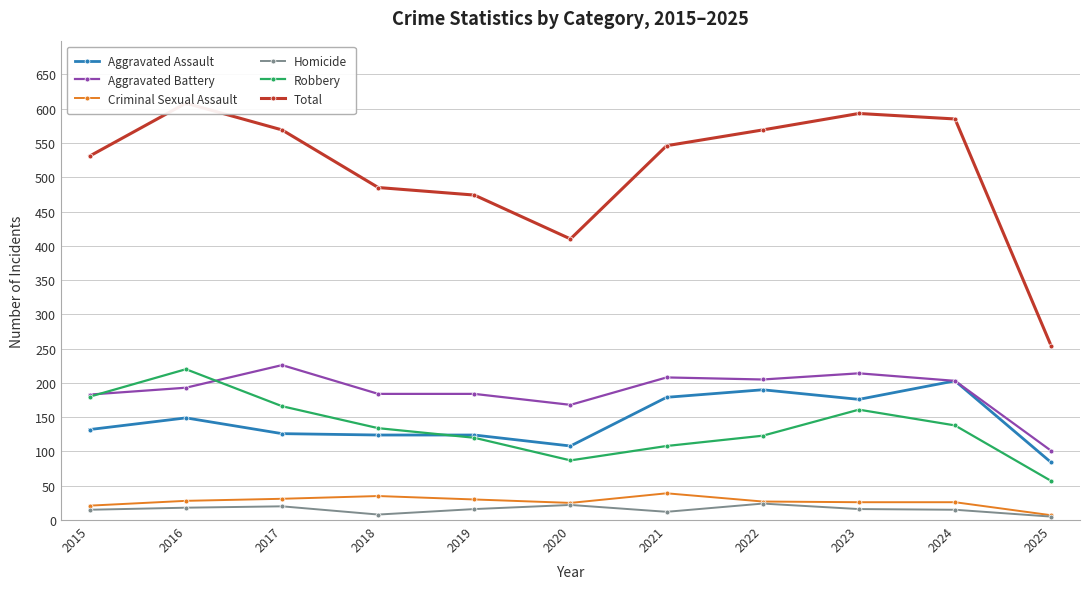

What is the average value of the Total series?

511